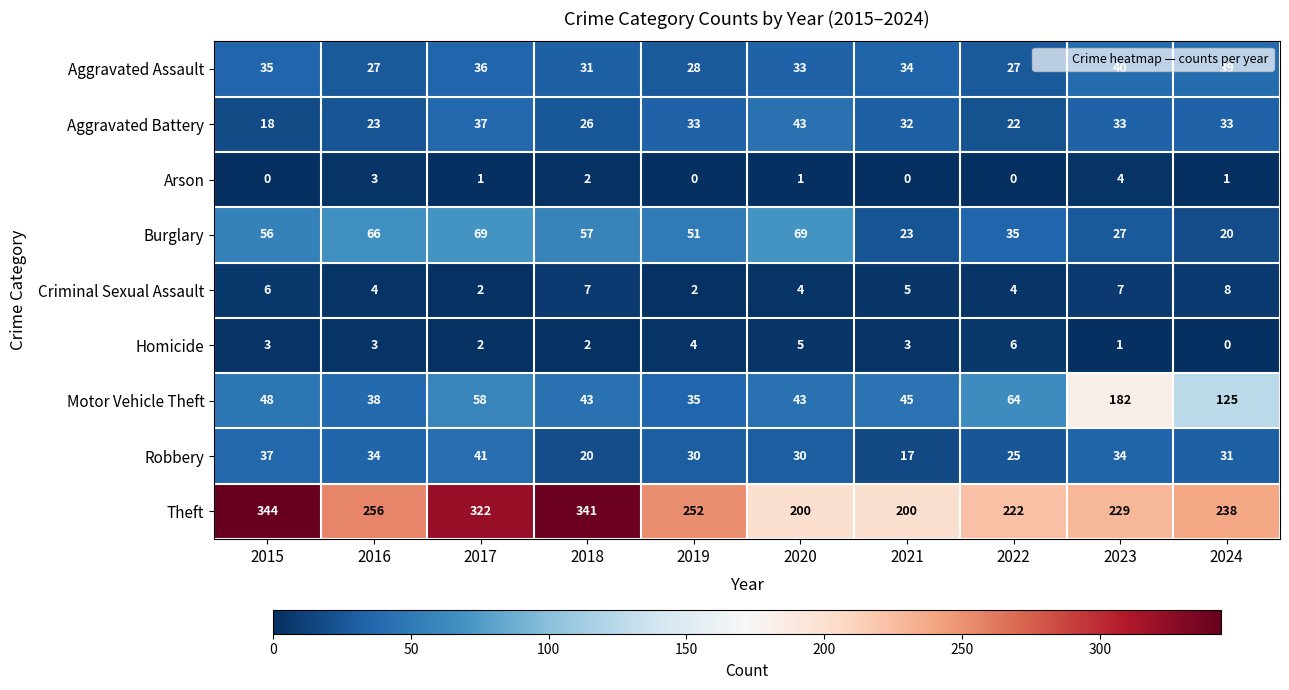

What is the difference between the highest and lowest values at 2023?

228